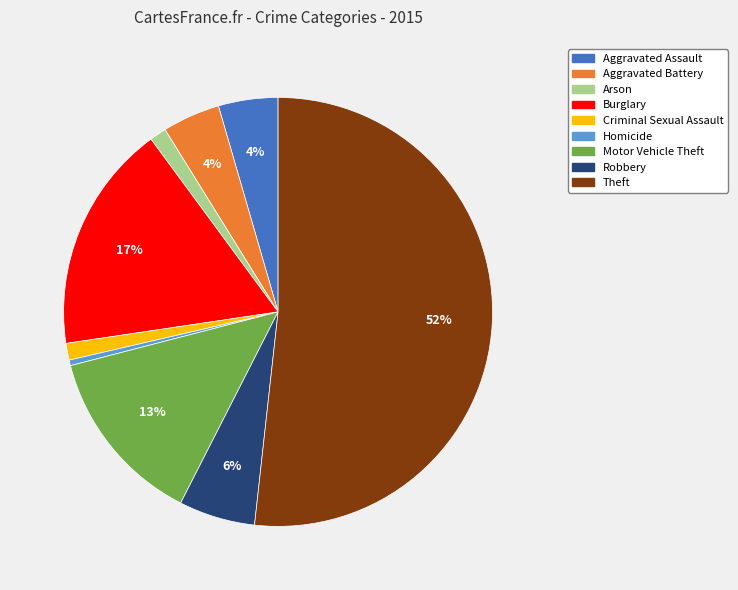

Is it true that Burglary is 6% of the pie?

False